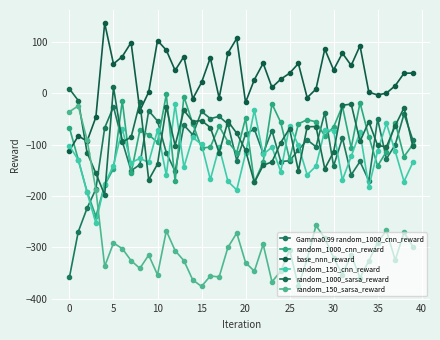

Where does the random_150_sarsa_reward series first go above -315?

0